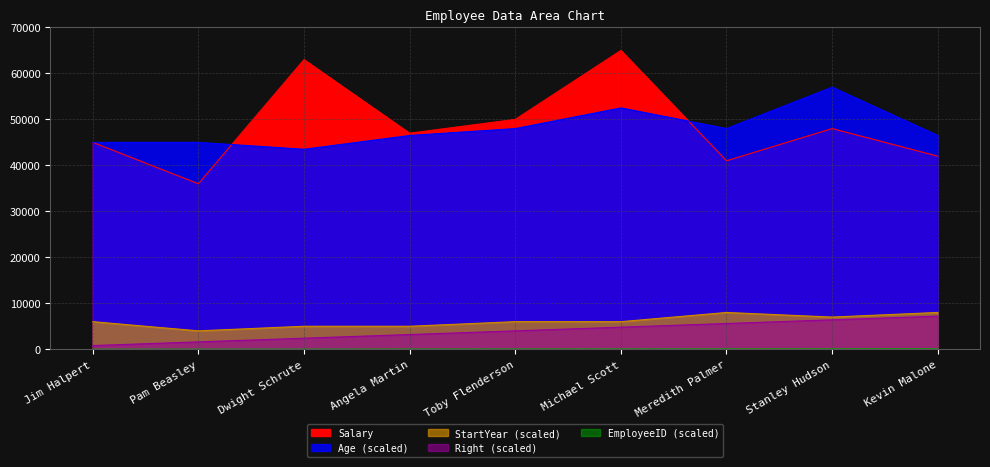

How many distinct data groups are displayed?

5